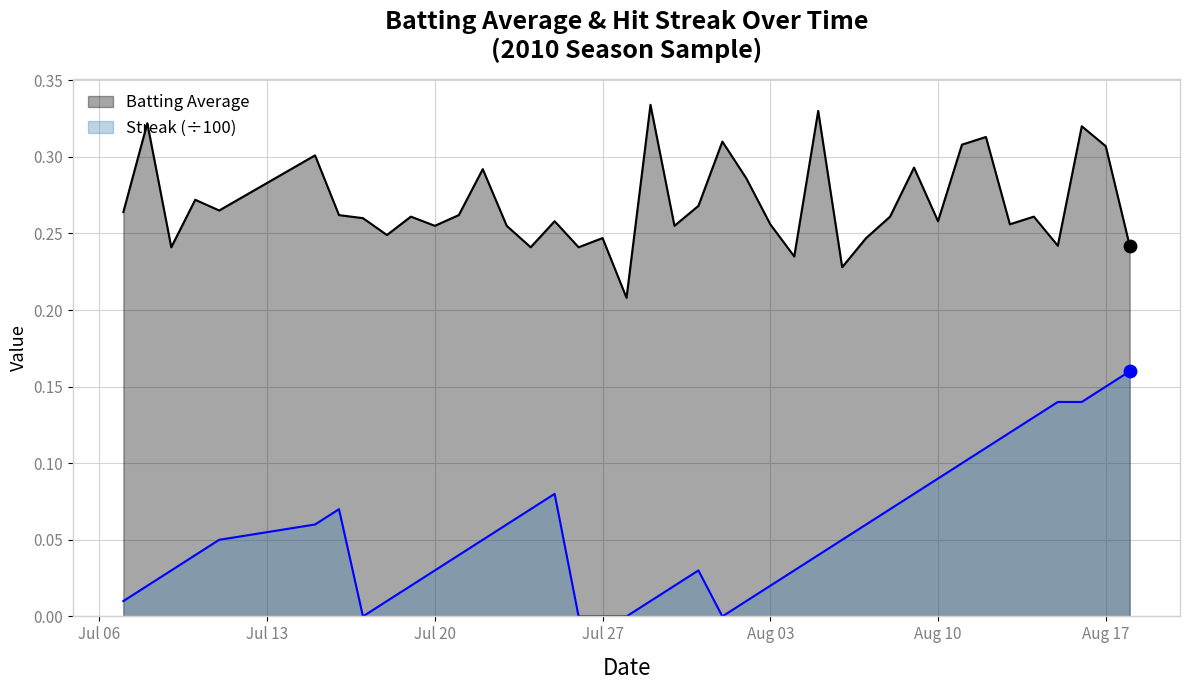

Which series contains the highest Y value?

Batting Average